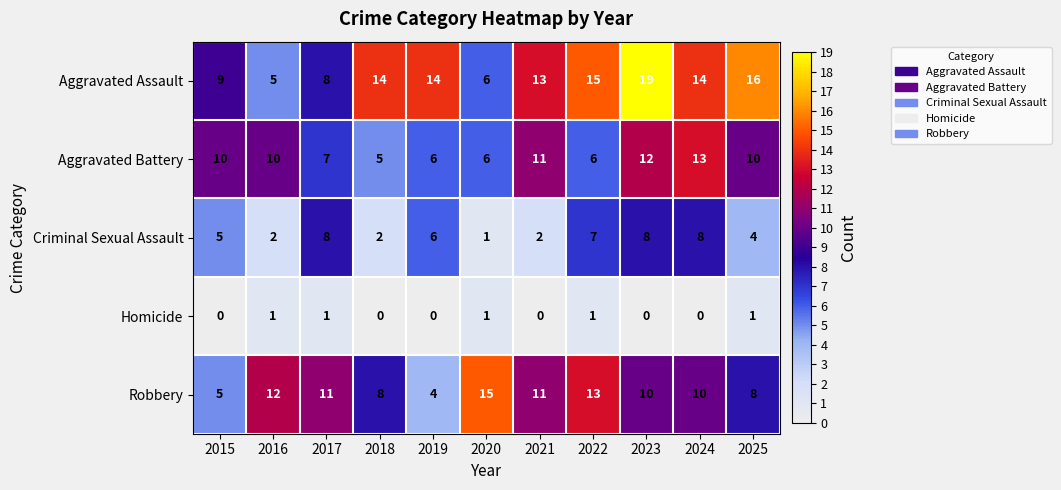

What is the greatest value displayed?

19